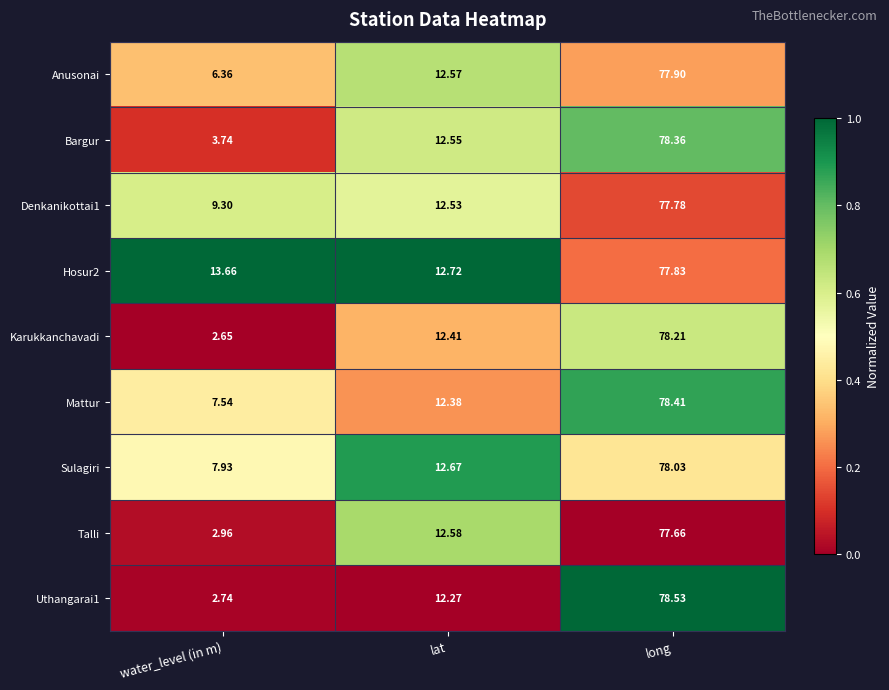

At which category does the chart reach its minimum across all series?

water_level (in m)